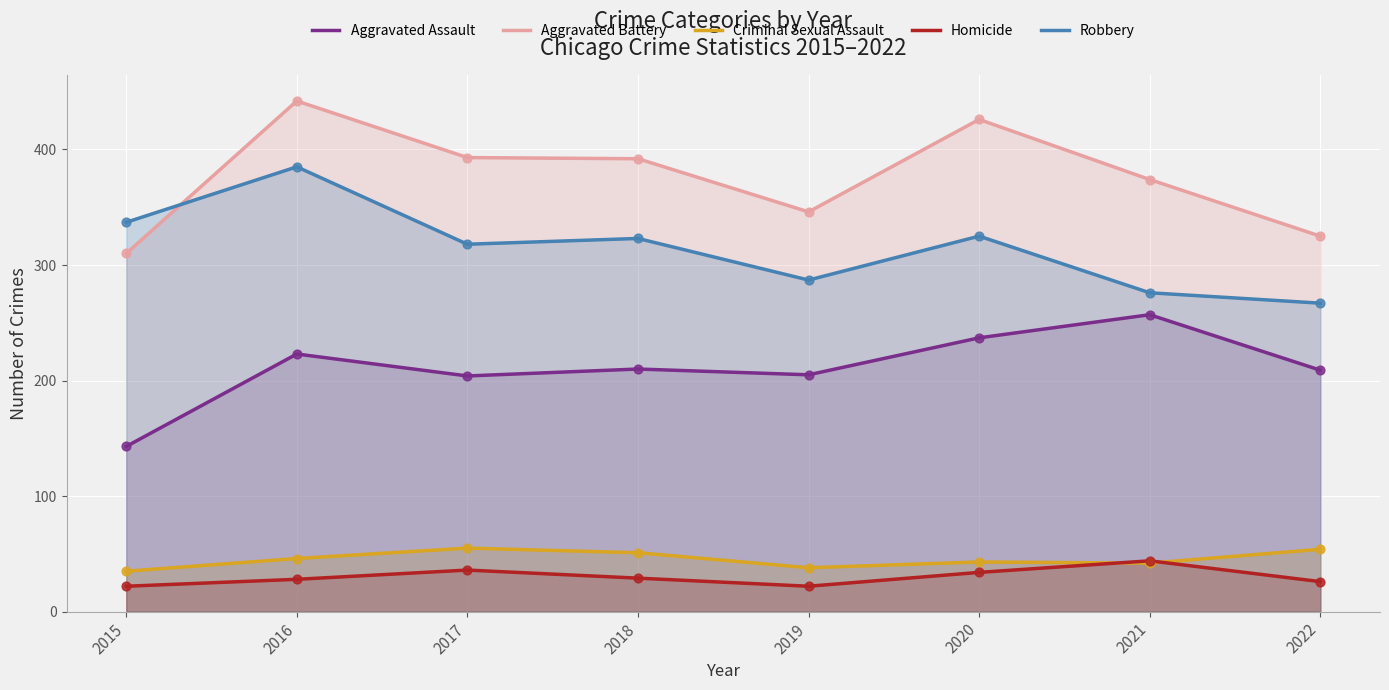

Which series contains the highest Y value?

Aggravated Battery